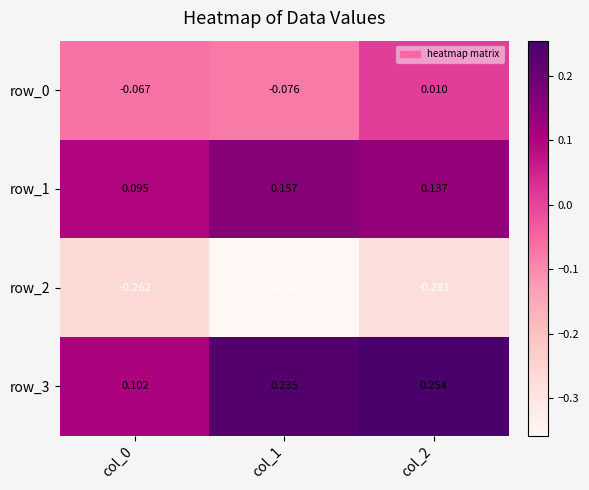

Which series has the largest range (max minus min)?

row_3